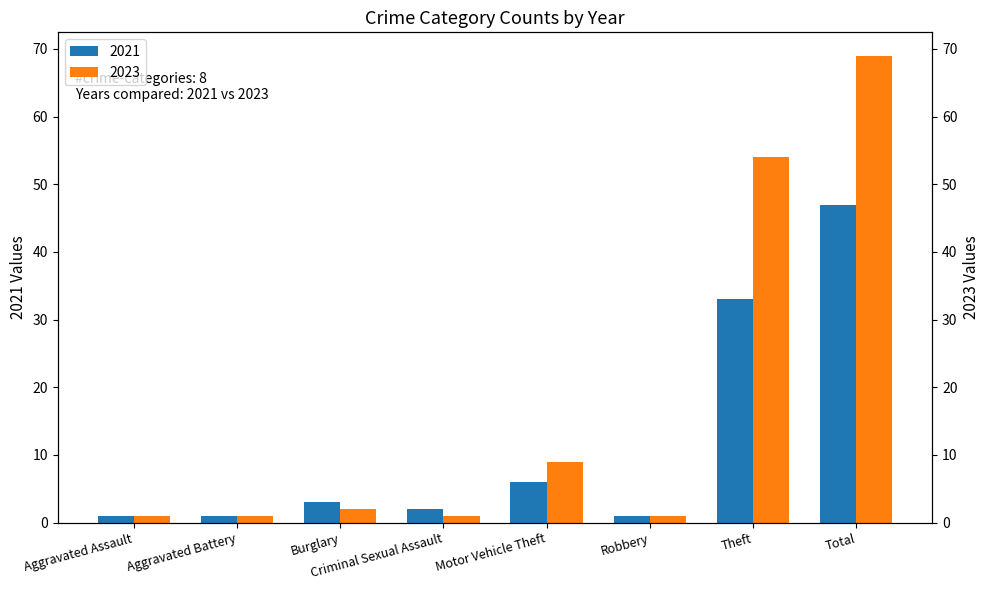

What is the difference between the maximum and minimum values in the 2023 series?

68